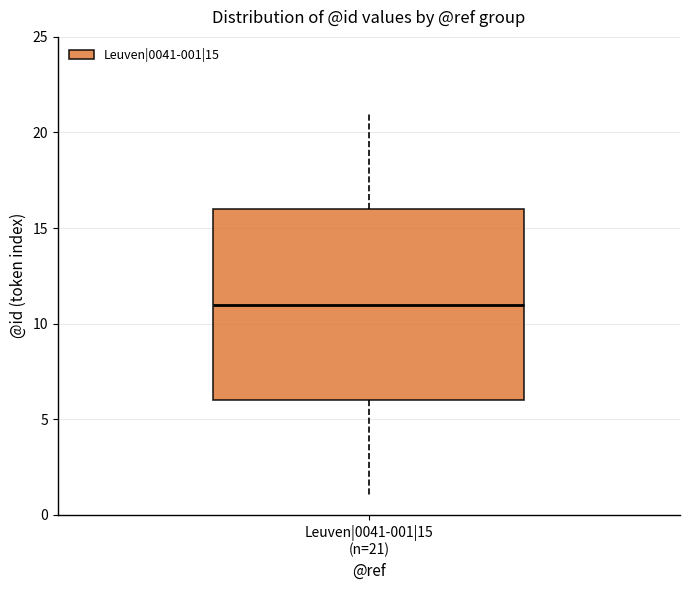

Transcribe this box plot: give where the median line is, the range the box spans, and where the two whiskers end, as read against the y-axis. The values are not printed on the chart, so give them approximately, as read against the axis.

median 11, box 6 to 16, whiskers 1 to 21